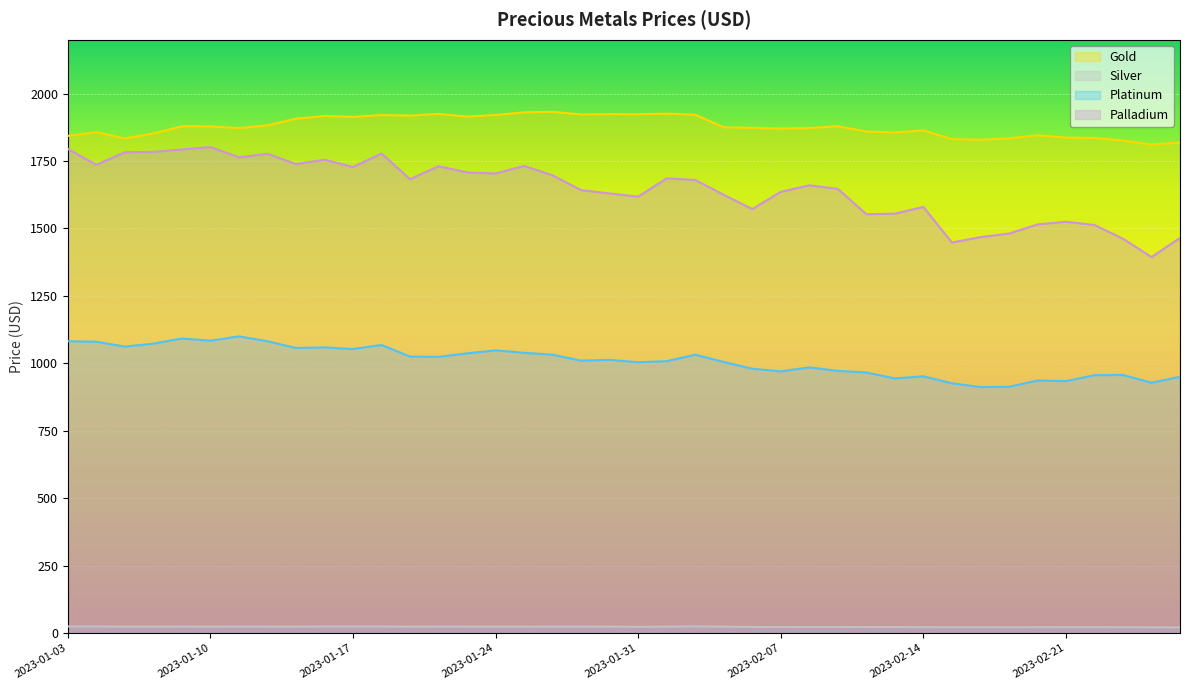

The Palladium series shows 1783.0 at 2023-01-05. True or false?

True